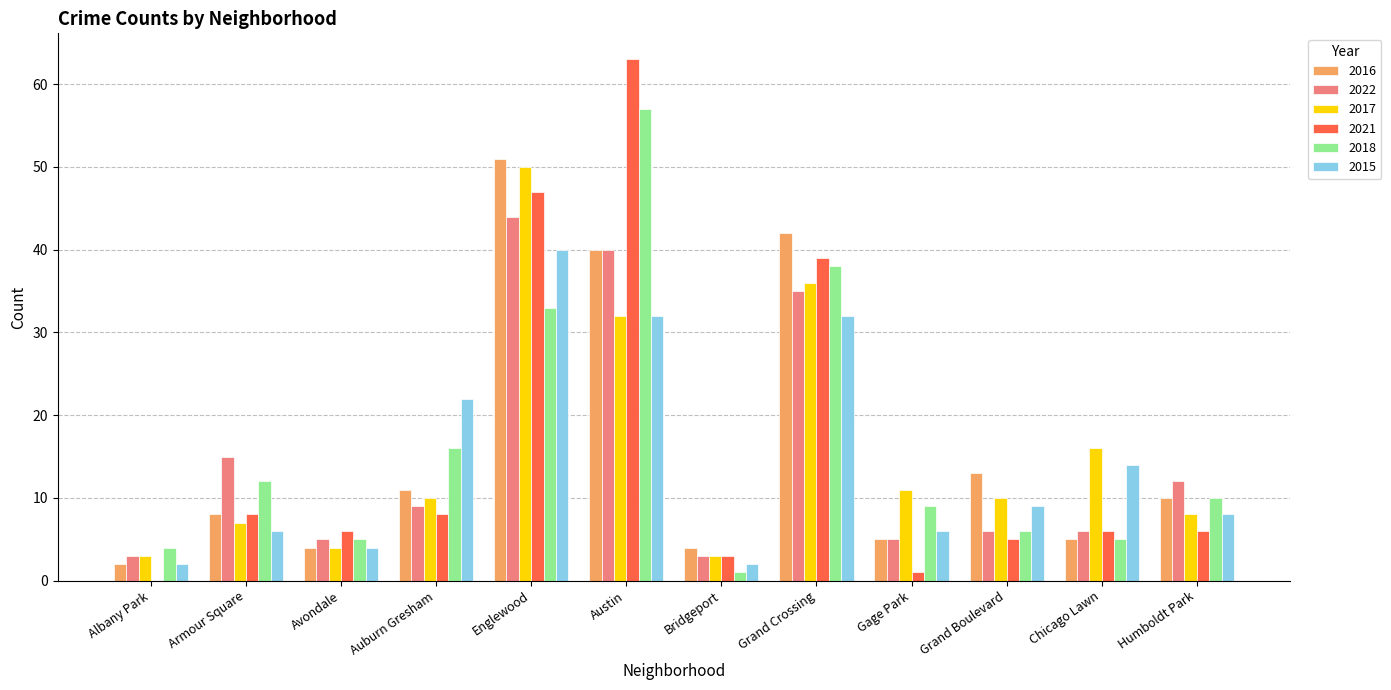

What are all the series names shown in the legend?

2016, 2022, 2017, 2021, 2018, 2015